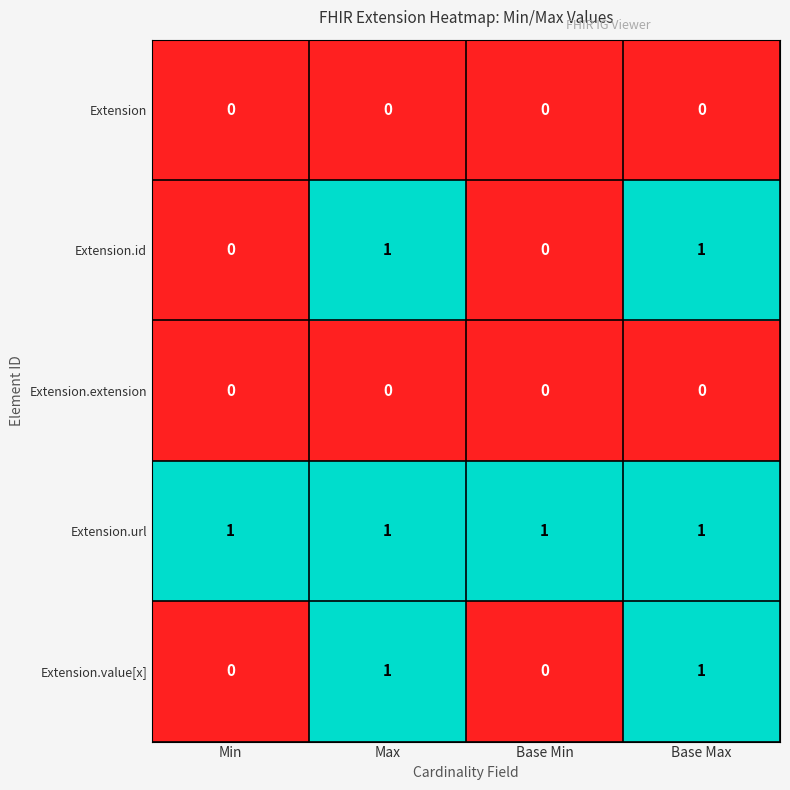

Reading left to right, transcribe all the data shown in this chart.

Extension: Min=0	Max=0	Base Min=0	Base Max=0
Extension.id: Min=0	Max=1	Base Min=0	Base Max=1
Extension.extension: Min=0	Max=0	Base Min=0	Base Max=0
Extension.url: Min=1	Max=1	Base Min=1	Base Max=1
Extension.value[x]: Min=0	Max=1	Base Min=0	Base Max=1